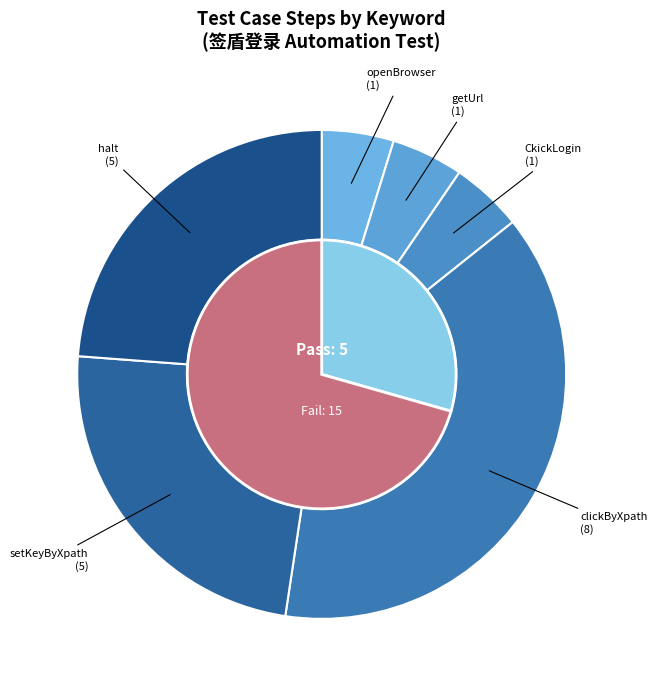

Count the number of slices in the pie.

6